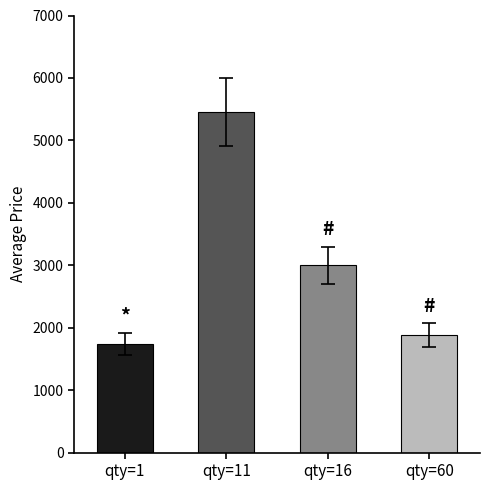

What is the value of the 4th bar from the left?

1881